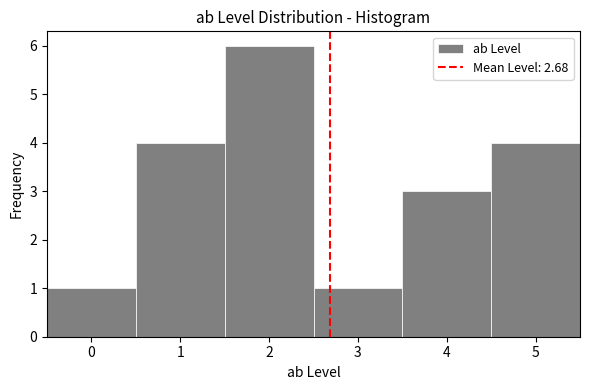

What is the height of the bar covering 2.5 to 3.5 on the x-axis? The values are not printed on the chart, so give them approximately, as read against the axis.

1